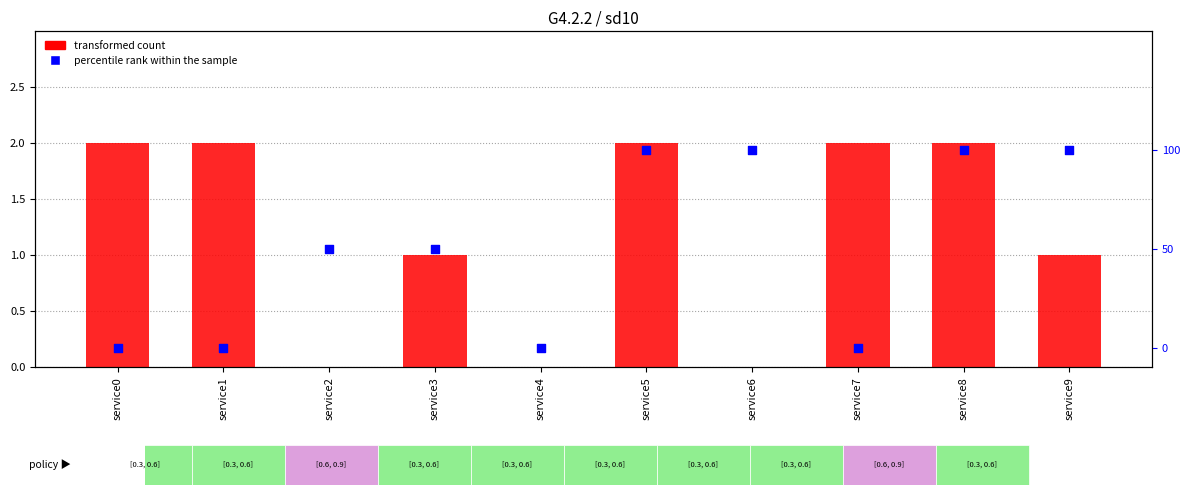

What is the total value across all series at service8?

4